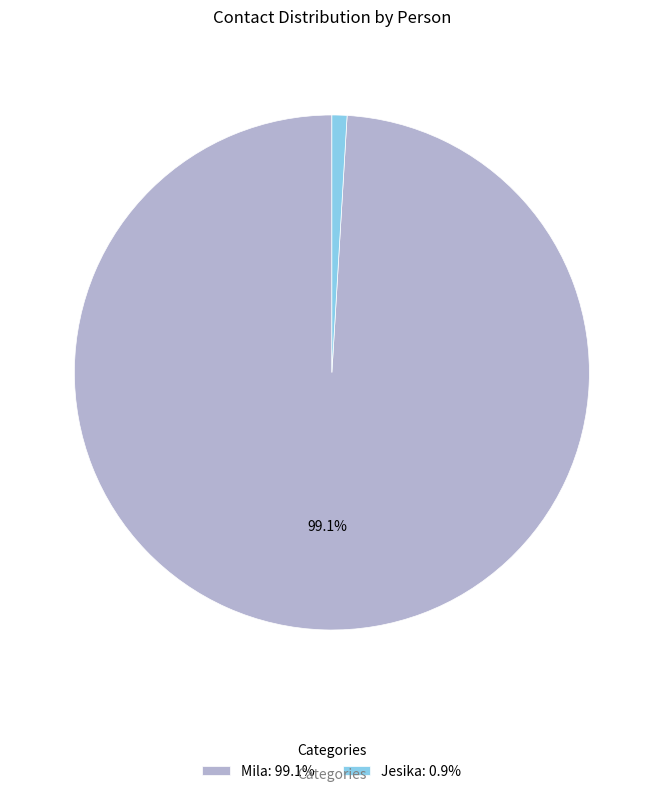

Is Mila the majority of the pie?

Yes